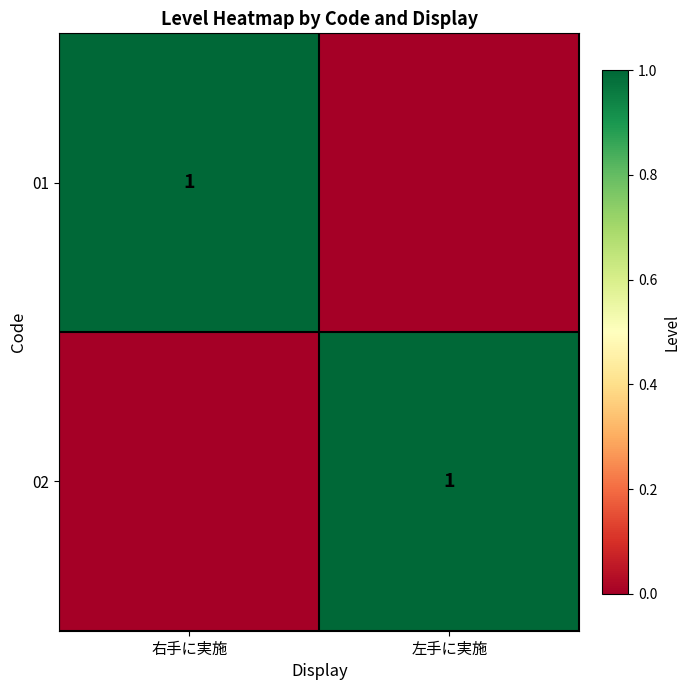

The value of 01 at 右手に実施 is 1. True or false?

True